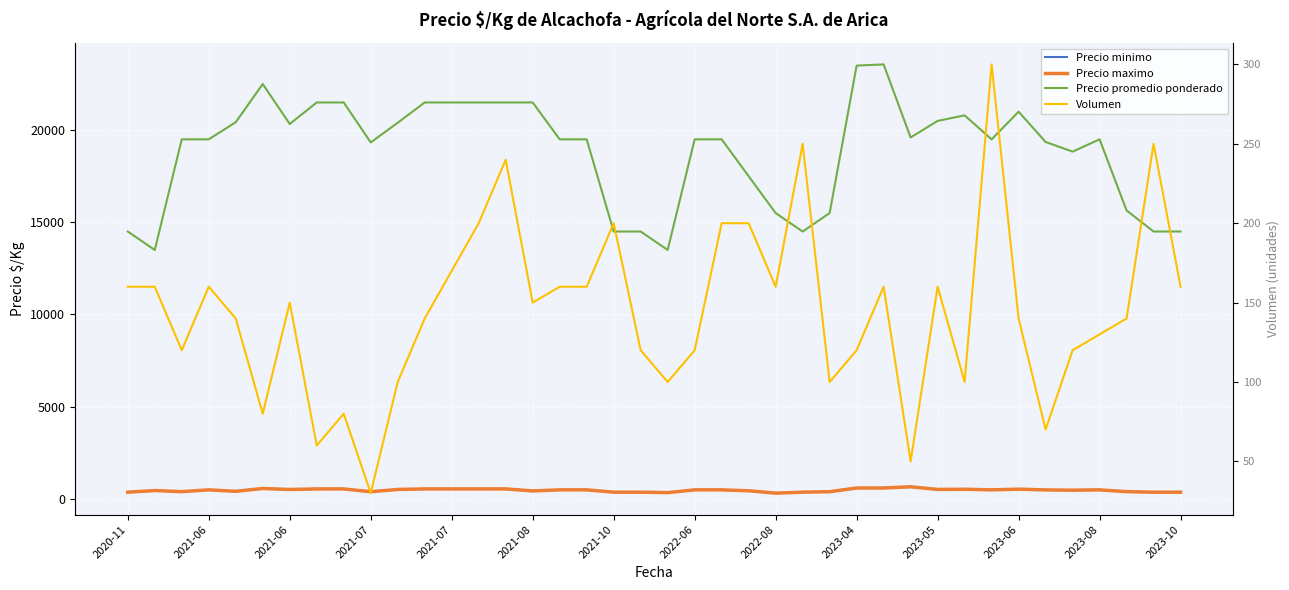

List the series in order of their peak value, lowest first.

Volumen, Precio minimo, Precio maximo, Precio promedio ponderado